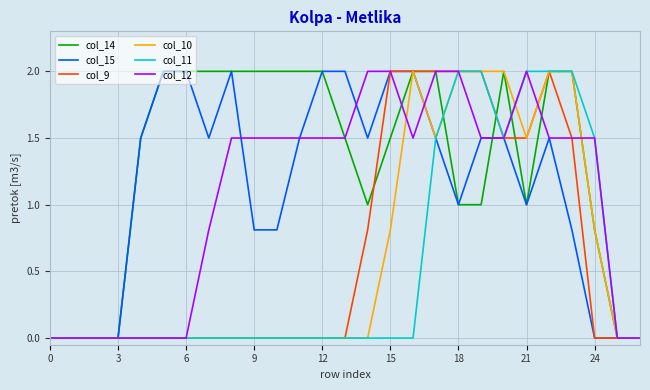

What is the maximum value shown in the chart?

2.0